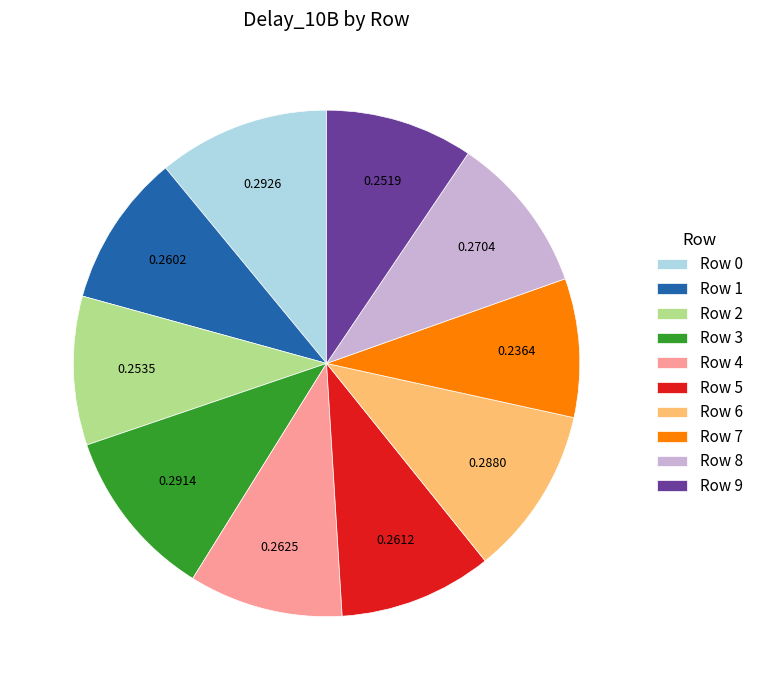

Is there a majority slice in this chart?

No